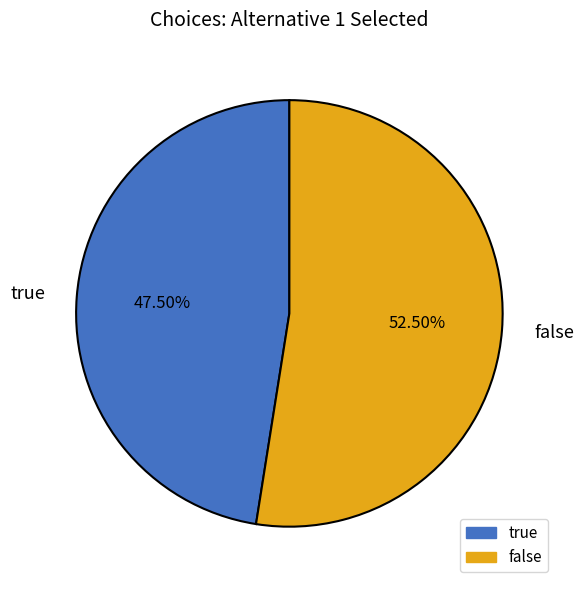

Between false and true, which is larger?

false